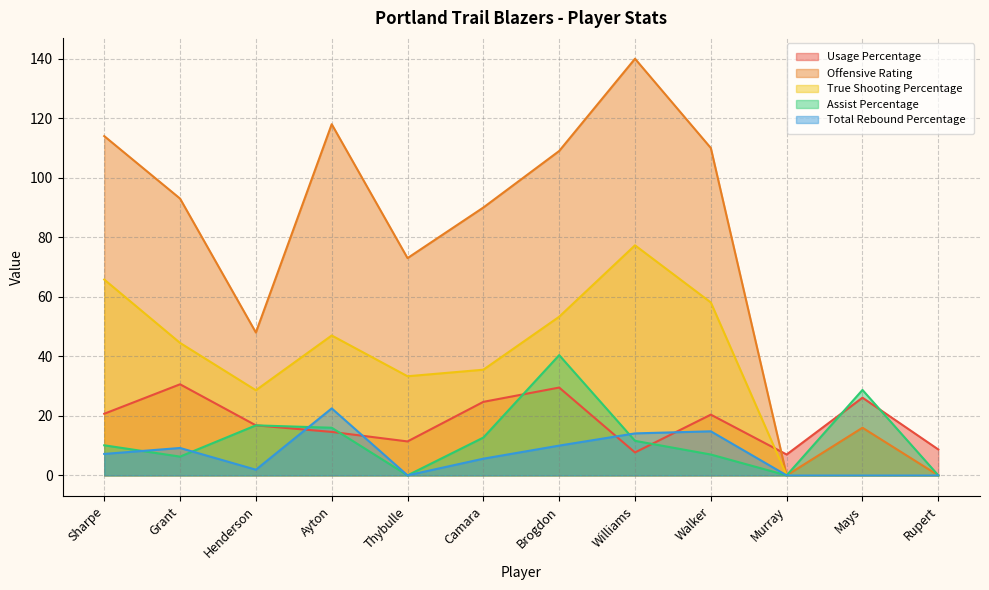

How many values in the Usage Percentage series are below 20?

6